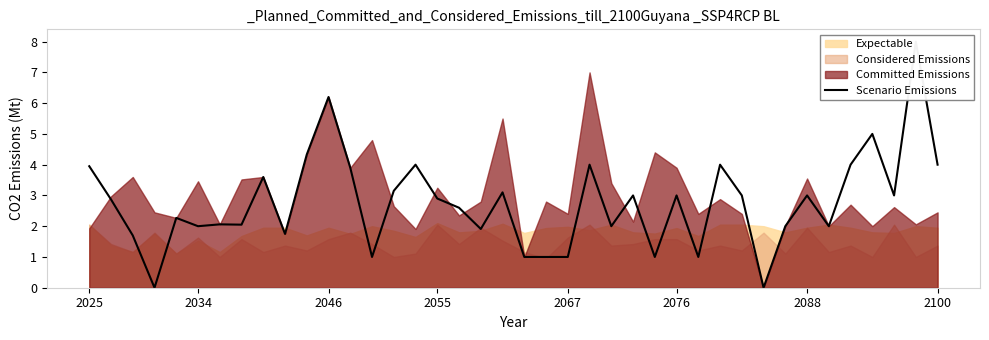

What is the difference between the second highest and minimum values?

6.2